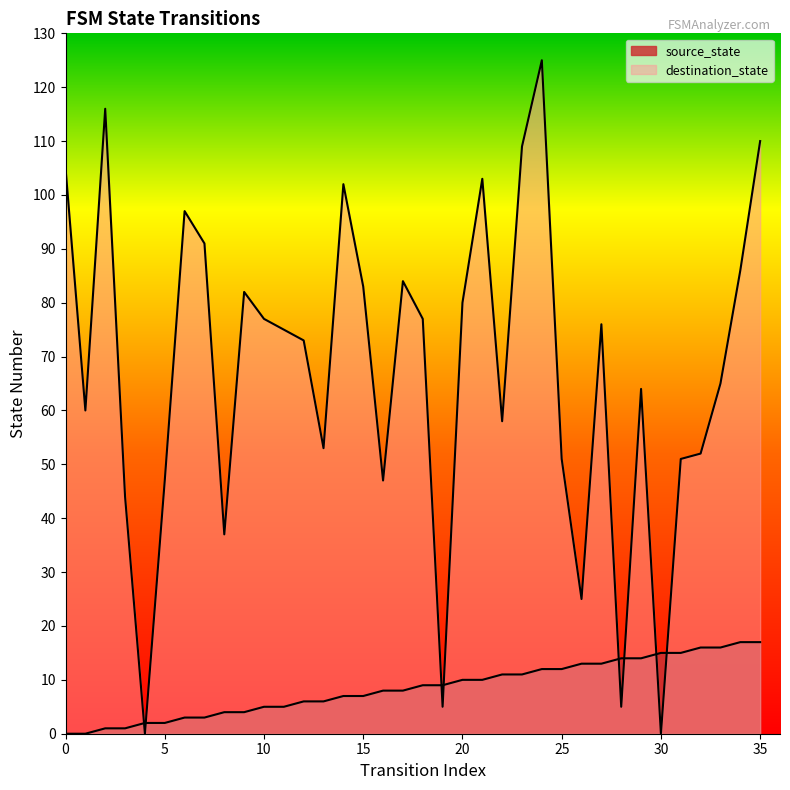

Which series ends up on top after the final intersection of destination_state and source_state?

destination_state